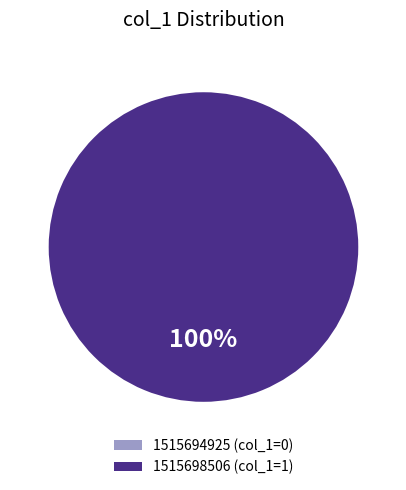

Is there a majority slice in this chart?

Yes